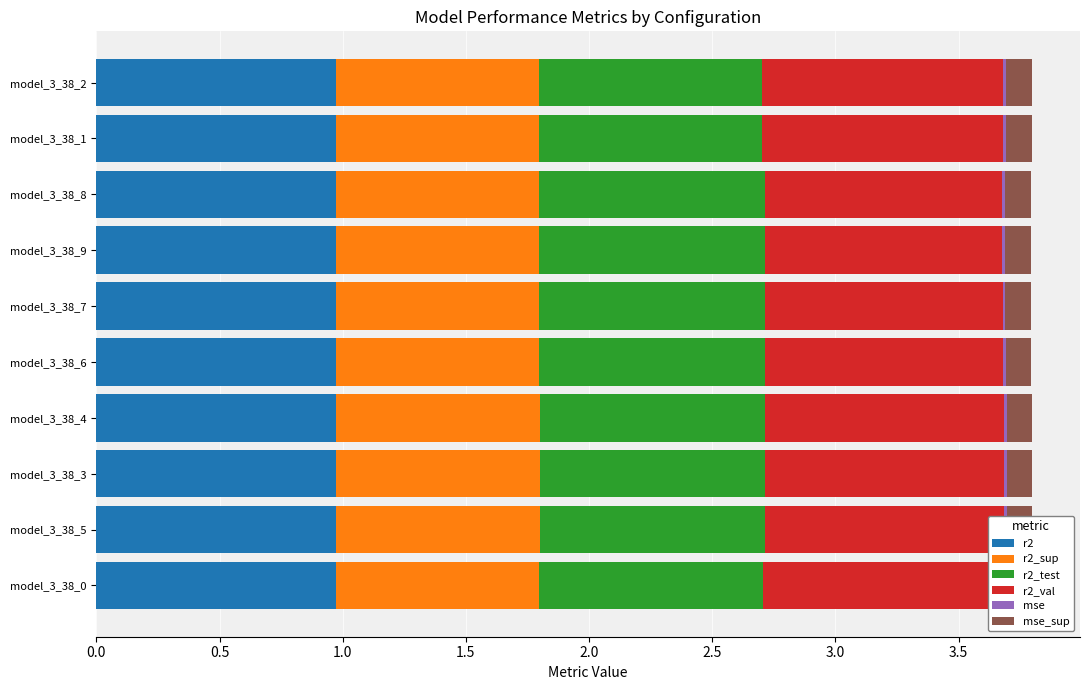

What is the greatest value displayed?

1.0